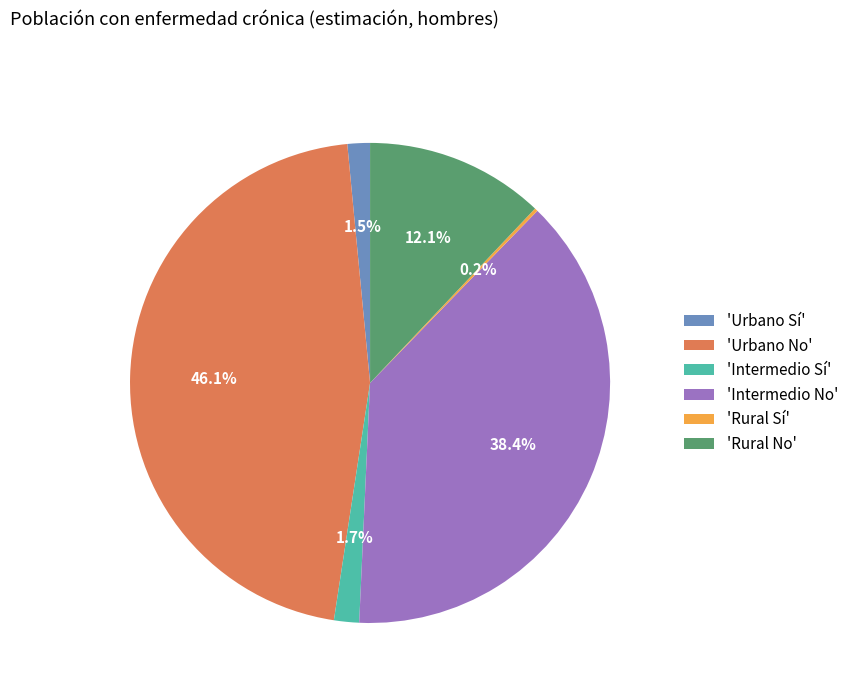

Does any single category account for the majority?

No